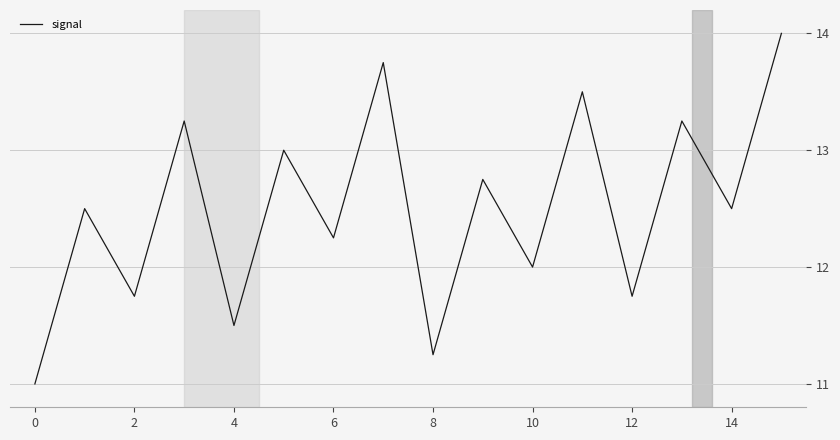

How many categories are shown in the chart?

16